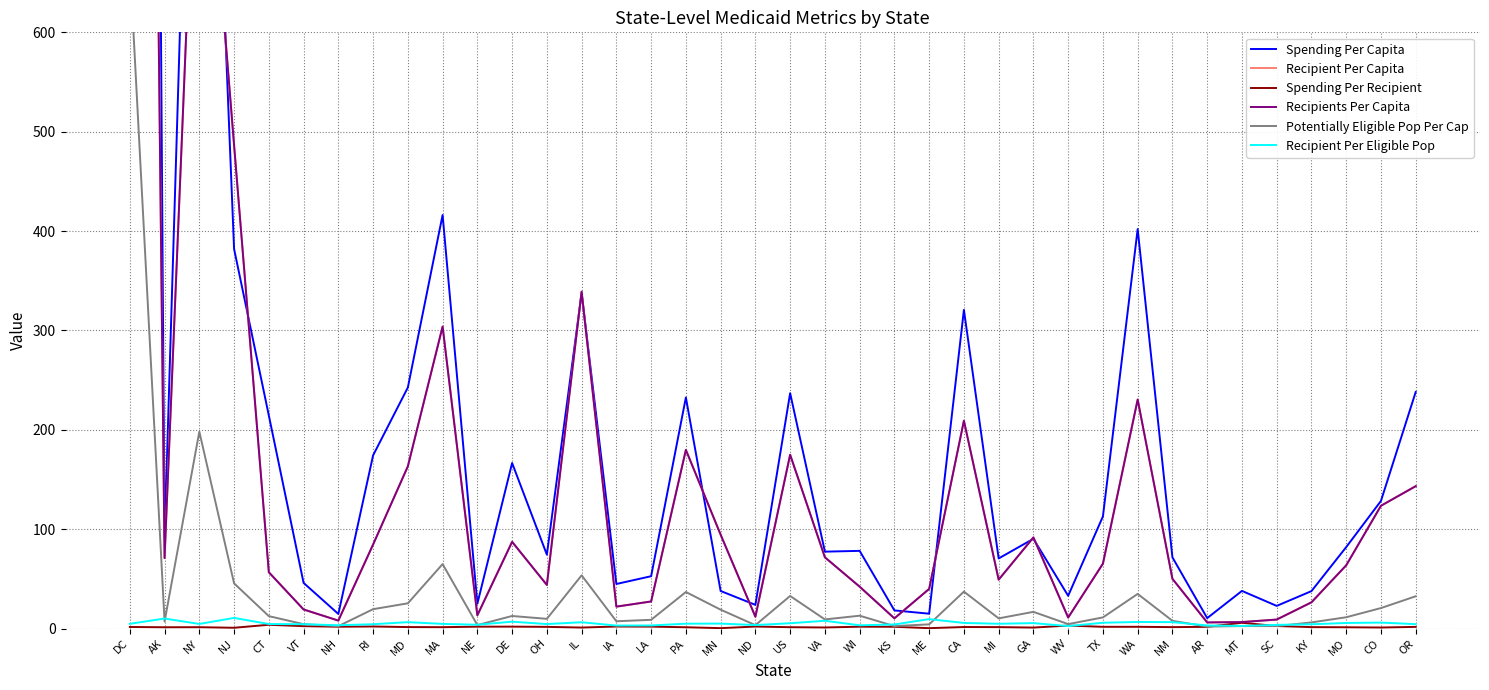

Which category has the lowest value across all series?

ME